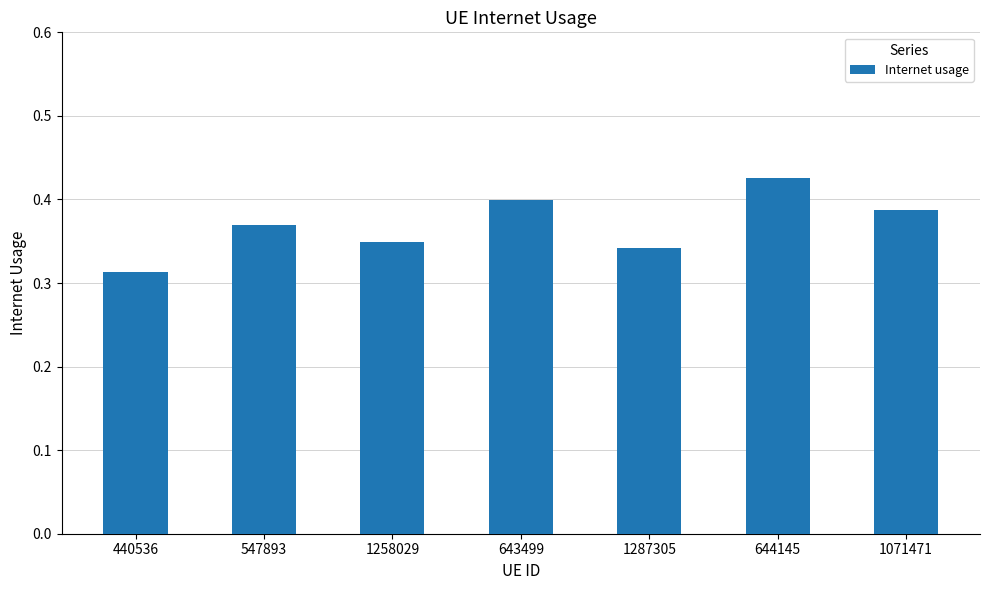

Which label corresponds to the smallest value in the chart?

440536